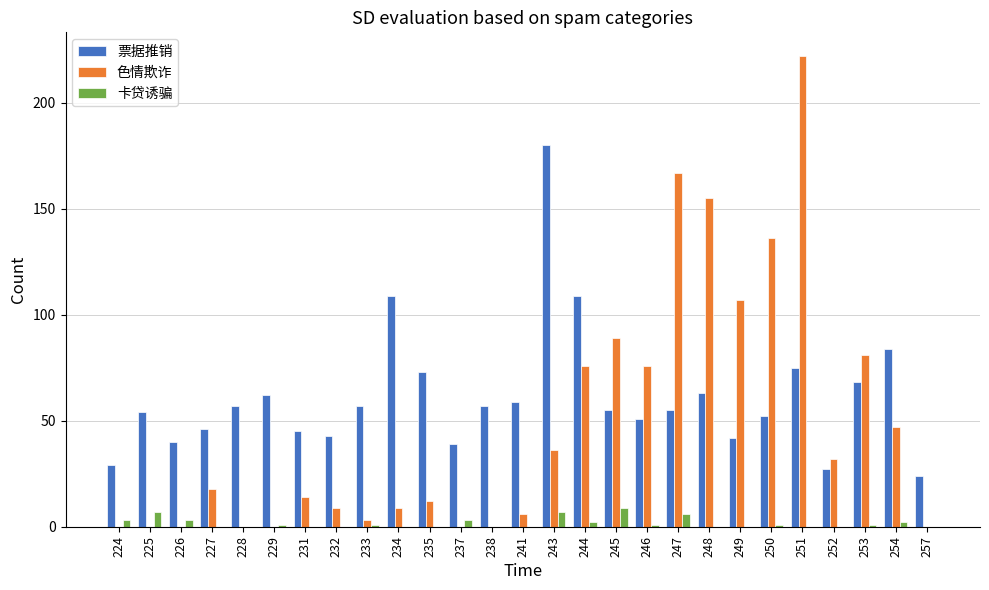

Which series has the widest spread of values?

色情欺诈